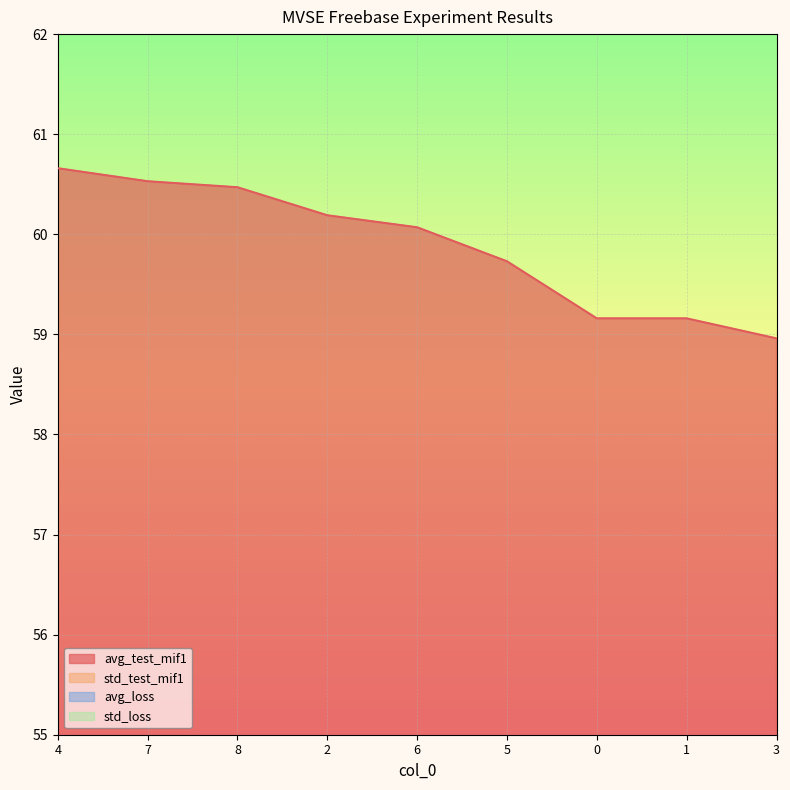

Which series has the widest spread of values?

avg_test_mif1